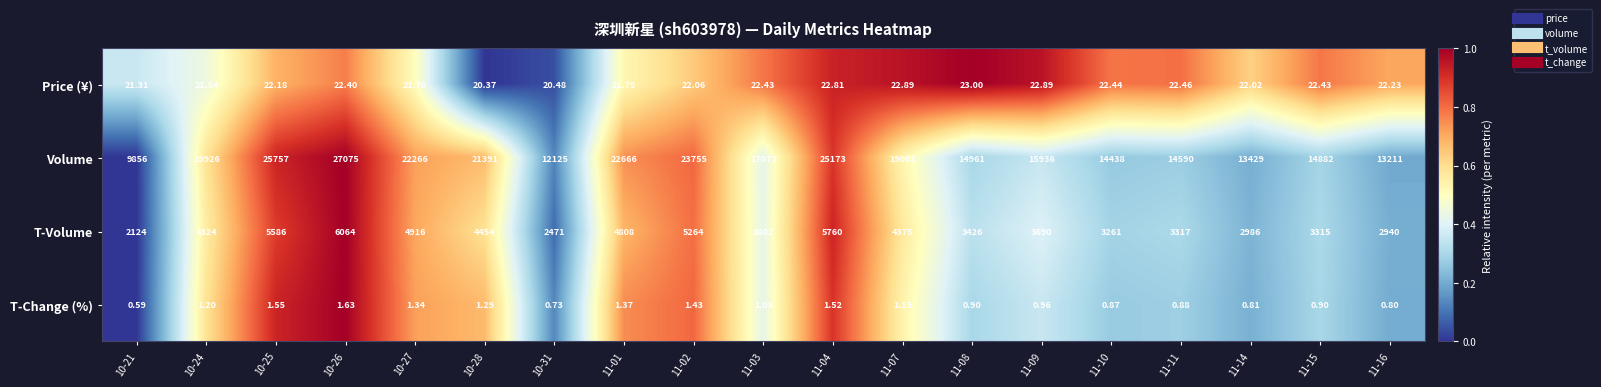

Which series has the widest spread of values?

Volume